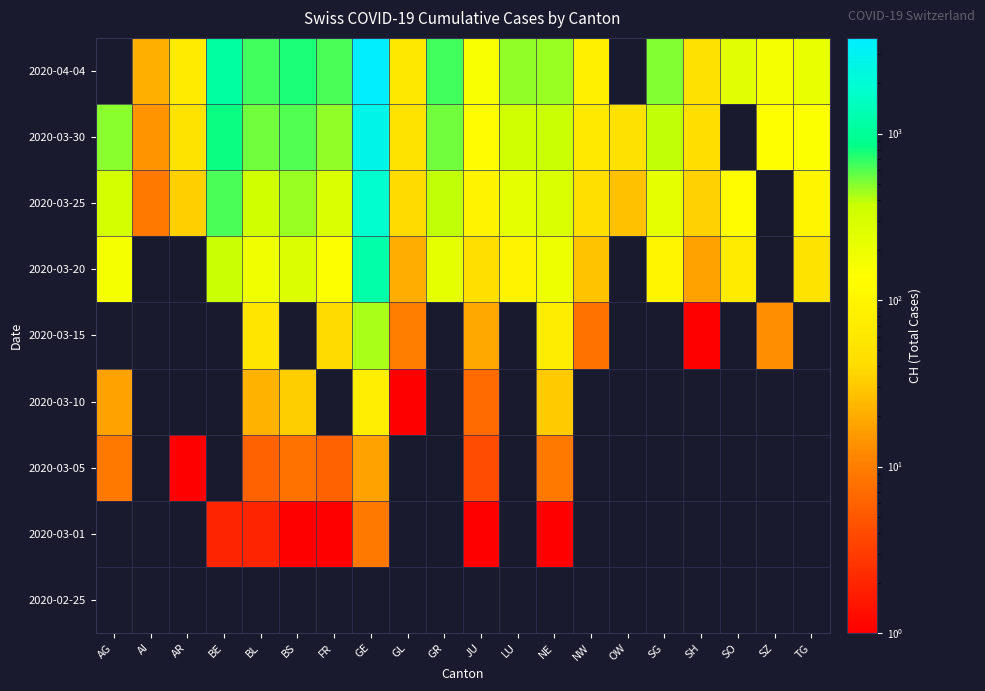

Is it true that 2020-04-04 equals 209.0 at TG?

True